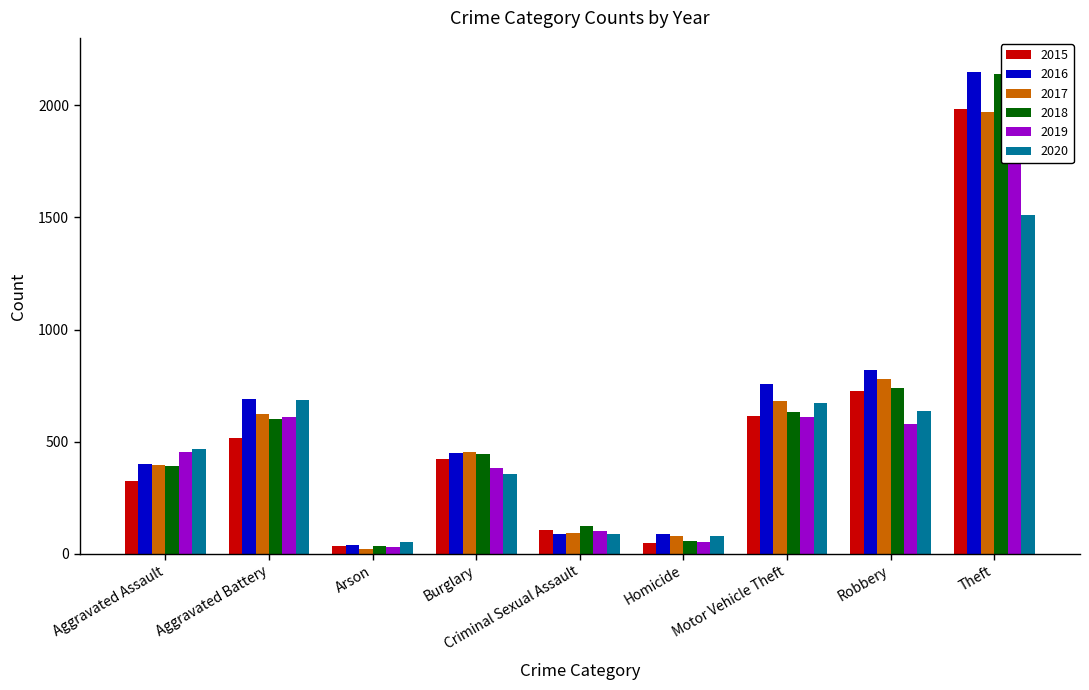

What is the maximum value for 2019?

2190